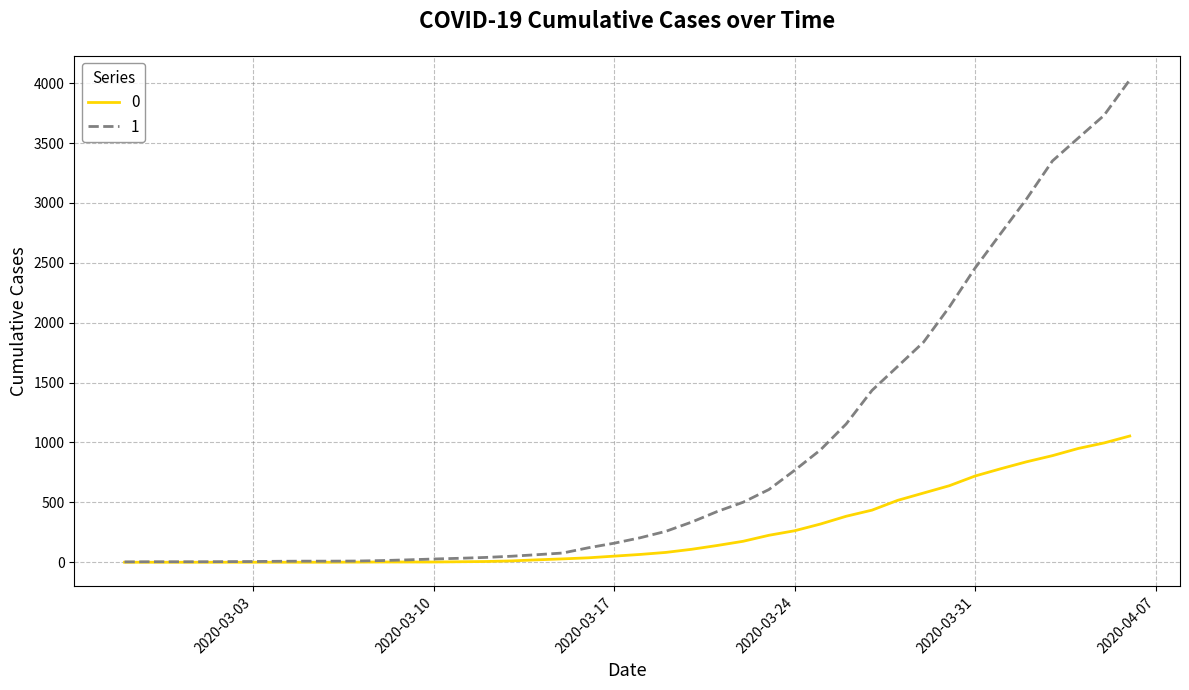

List the series in order of their peak value, highest first.

1, 0